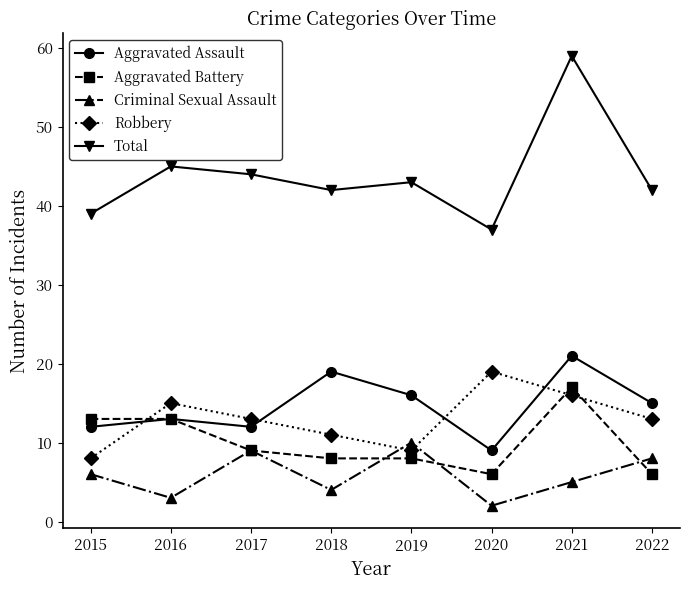

Count the Criminal Sexual Assault values in the range 4 to 9.

5